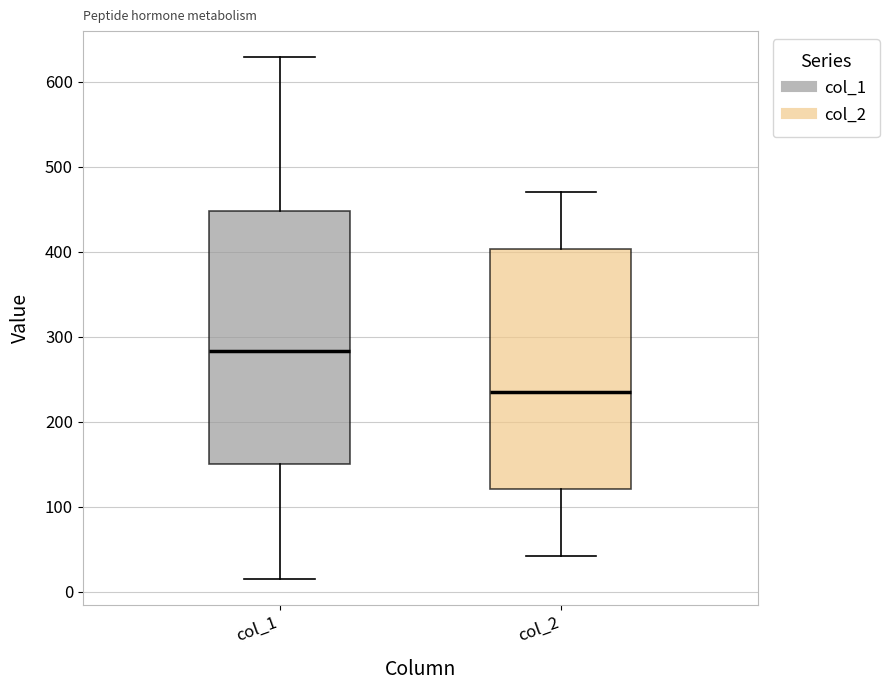

Which box is the tallest, from its lower edge to its upper edge?

col_1